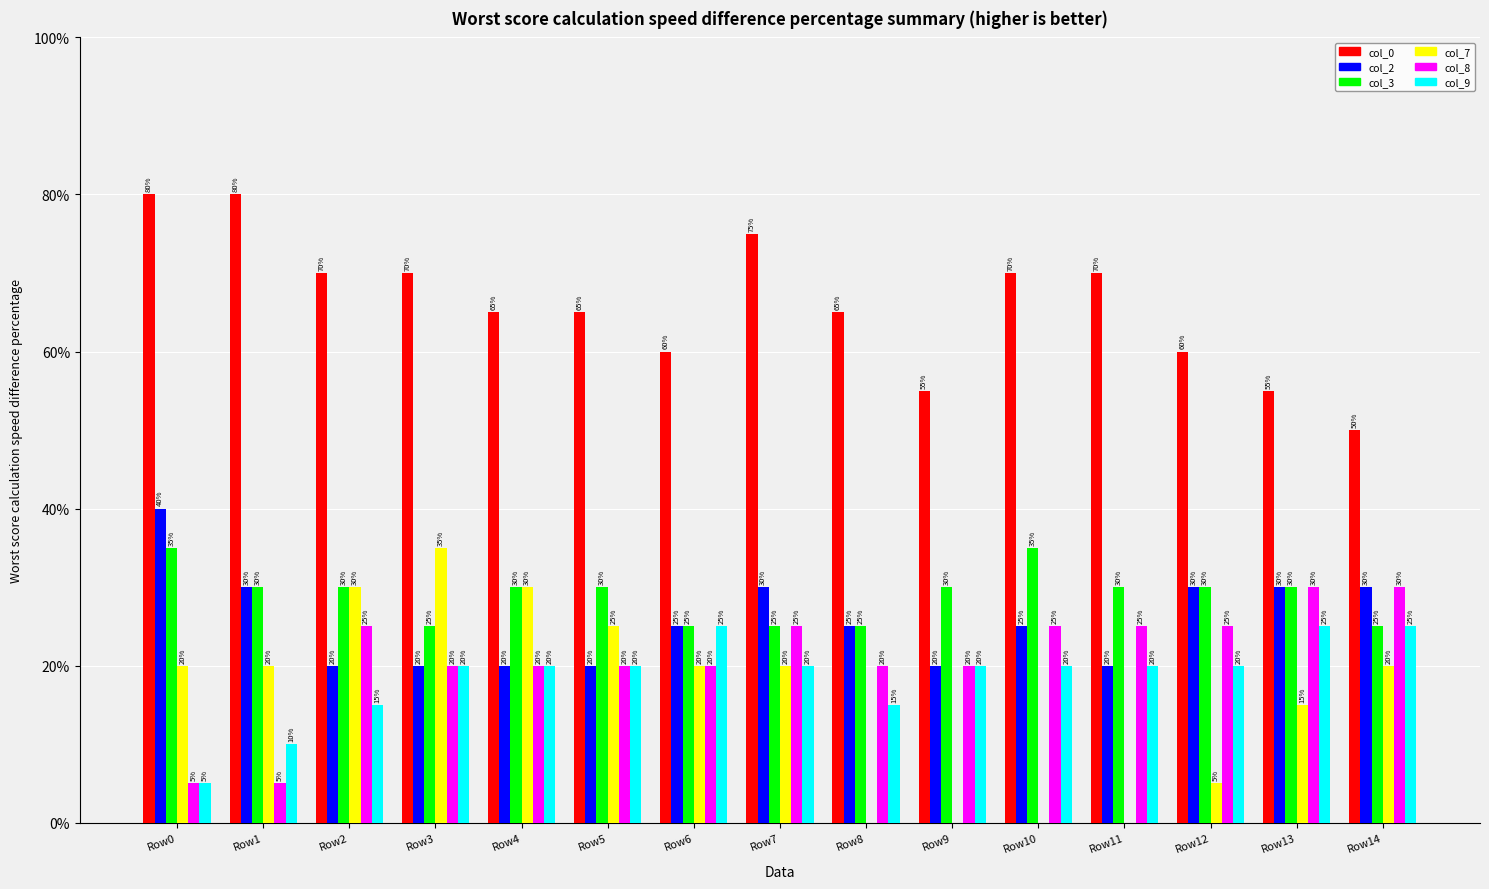

At which category is the sum across all series the highest?

Row7